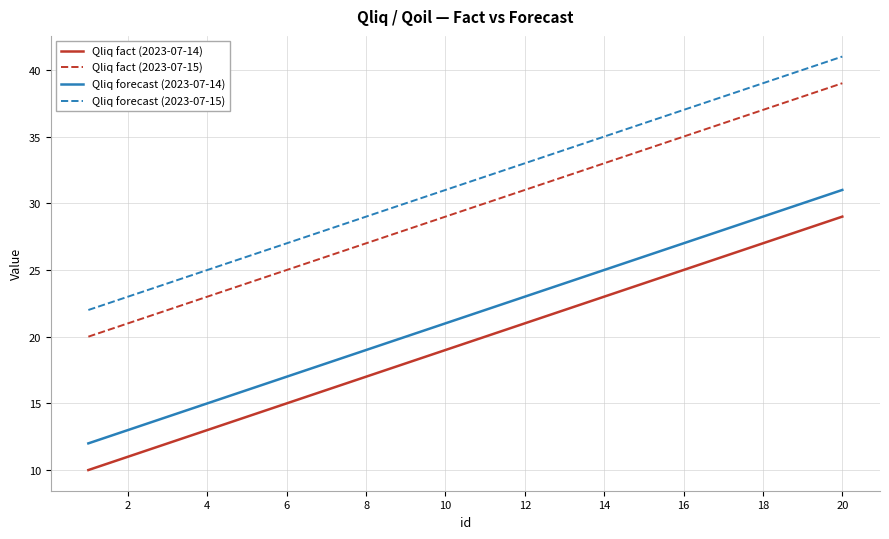

What is the maximum value for Qliq fact (2023-07-14)?

29